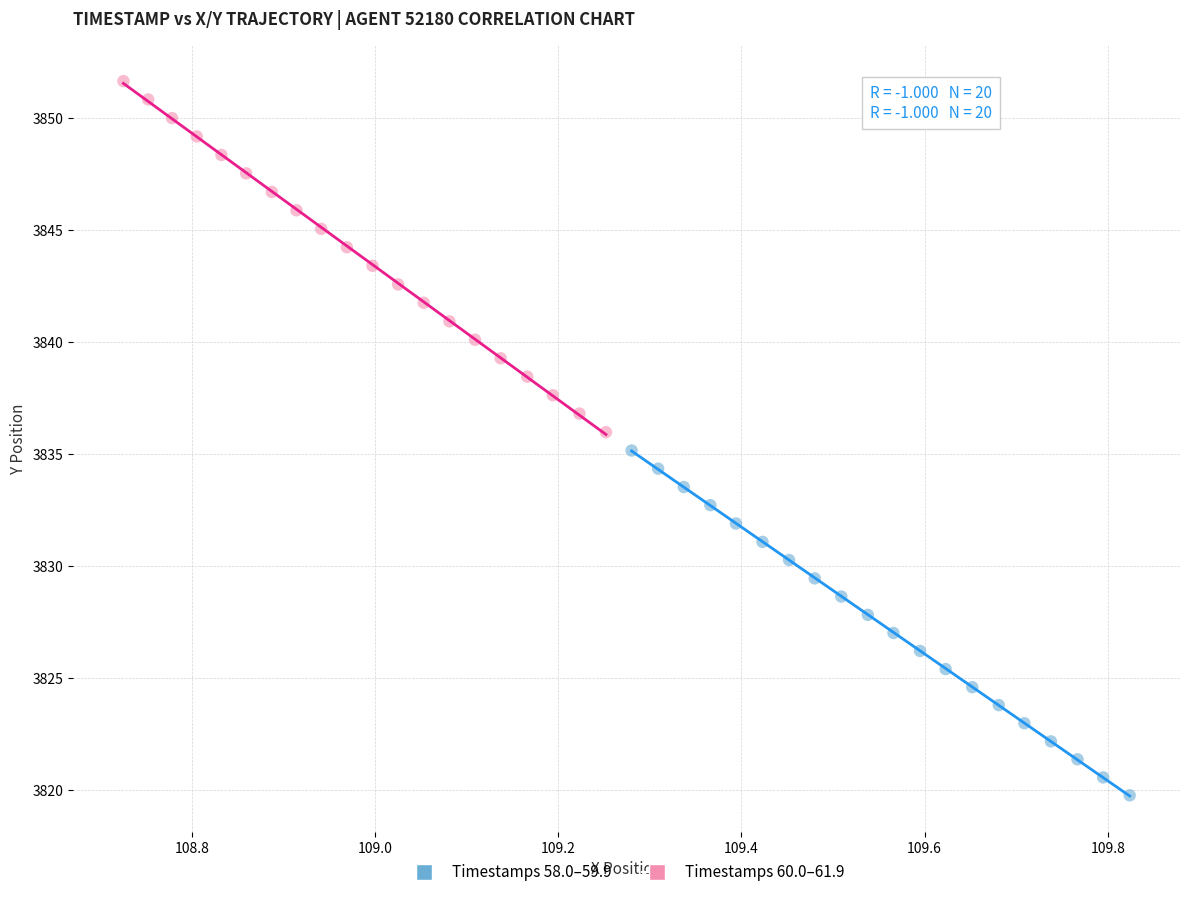

Which series reaches the minimum Y coordinate?

Timestamps 58.0–59.9